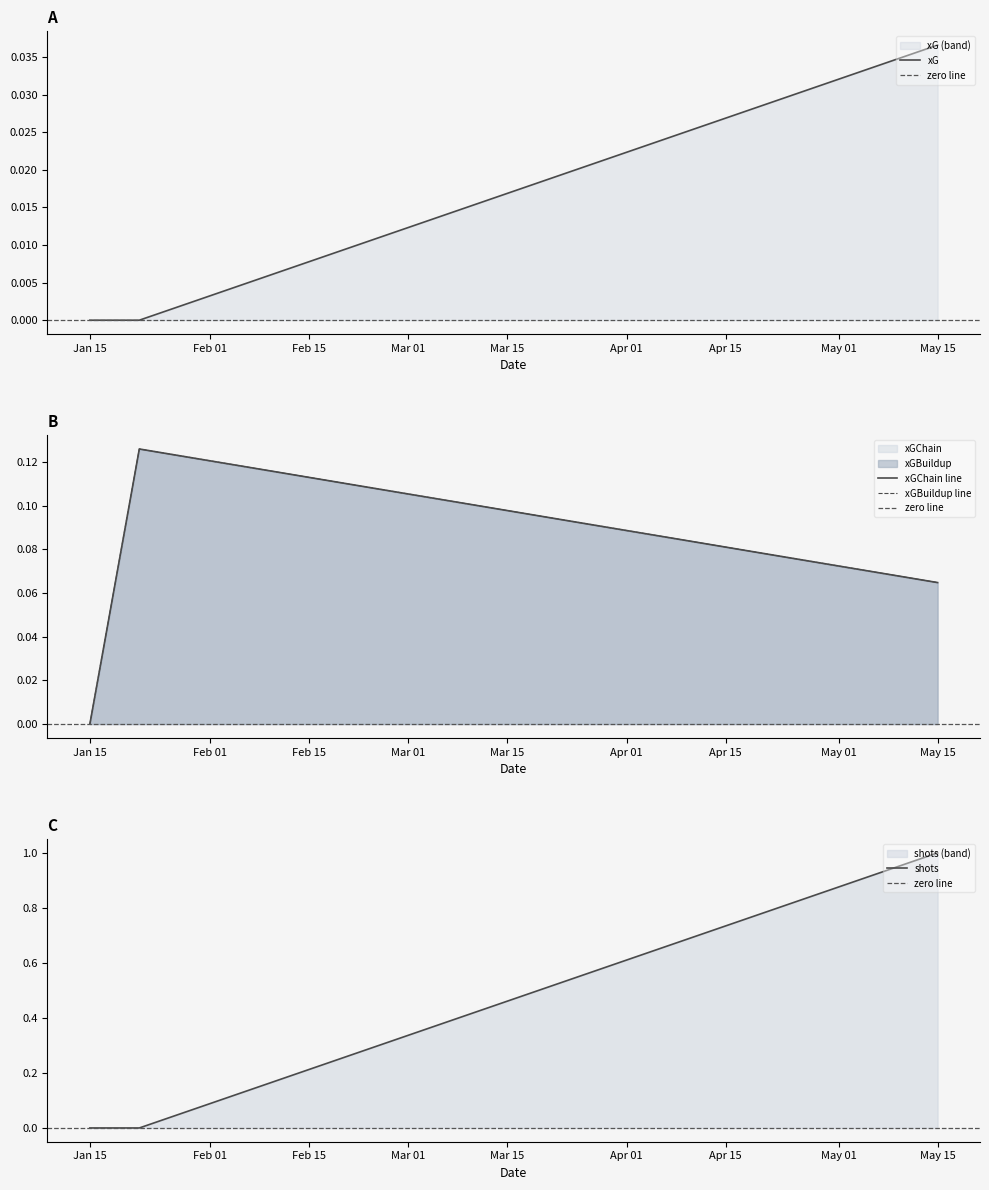

What is the approximate value of xGChain at 2022-01-22?

0.1